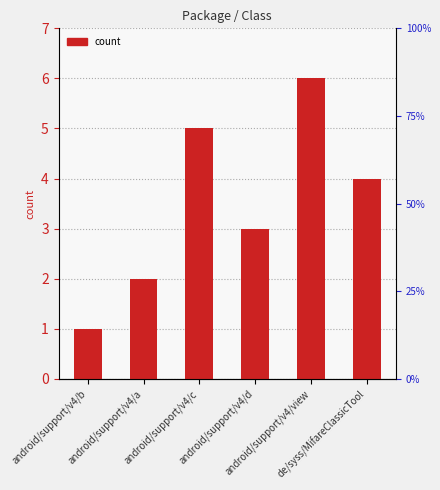

Reading left to right, what are all the values shown in this chart?

android/support/v4/b=1	android/support/v4/a=2	android/support/v4/c=5	android/support/v4/d=3	android/support/v4/view=6	de/syss/MifareClassicTool=4